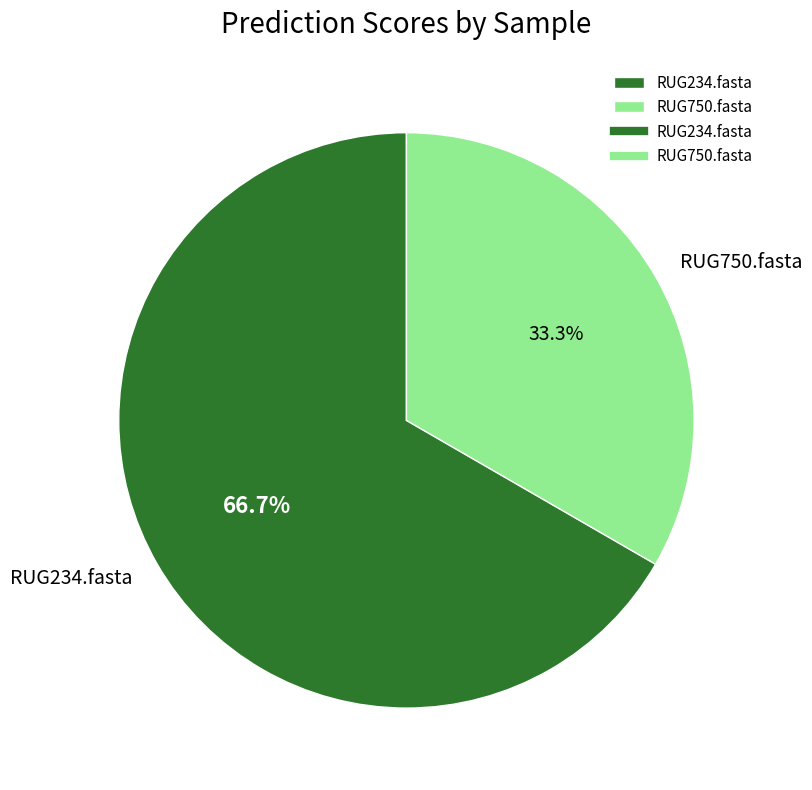

To the nearest percent, what is the average slice percentage?

50%